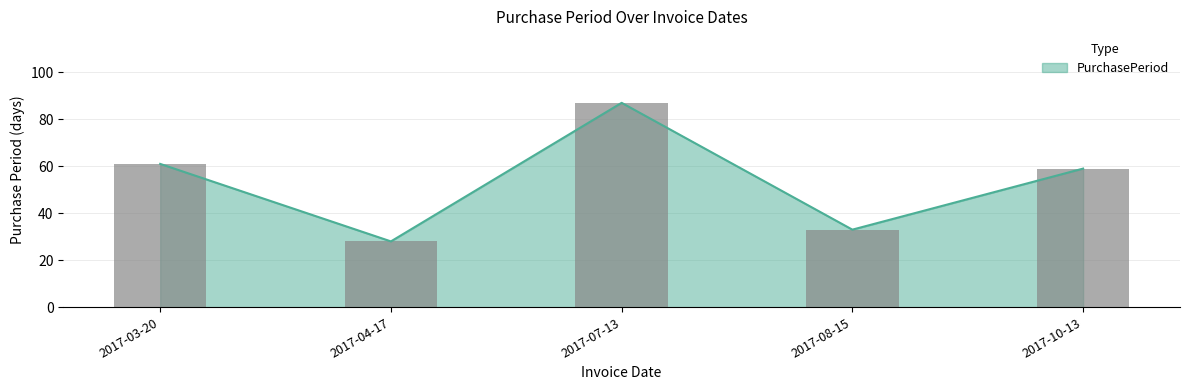

What is the label of the 3rd bar from the right?

2017-07-13